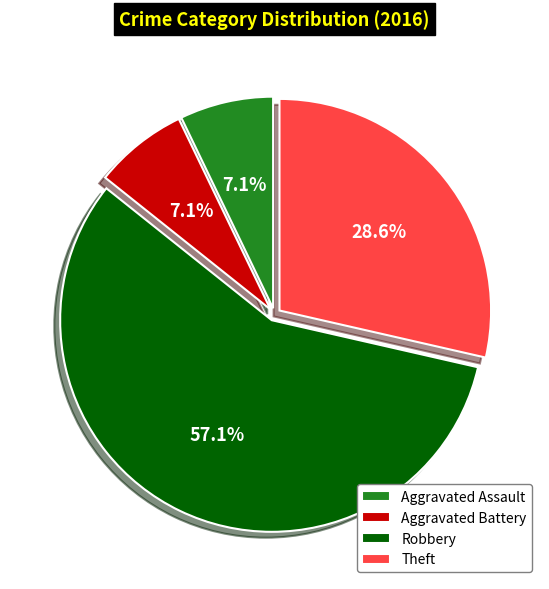

Between Aggravated Assault and Robbery, which is larger?

Robbery